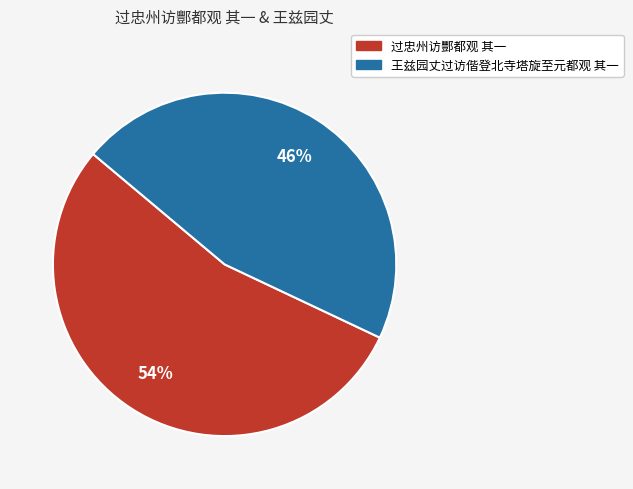

Is the sum of 过忠州访酆都观 其一 and 王兹园丈过访偕登北寺塔旋至元都观 其一 greater than half?

Yes